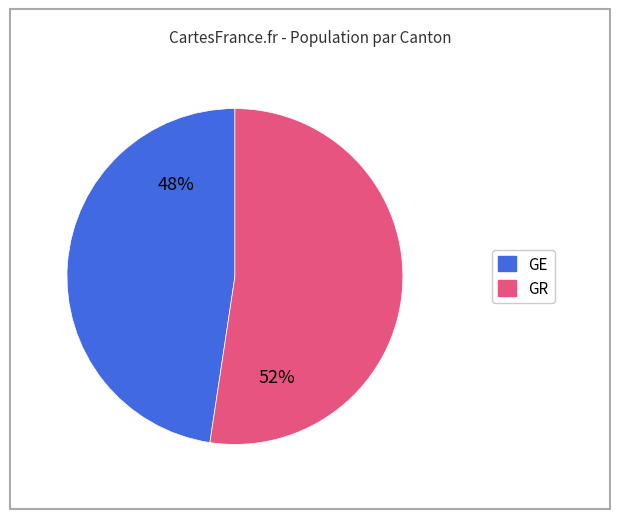

Is there a majority slice in this chart?

Yes